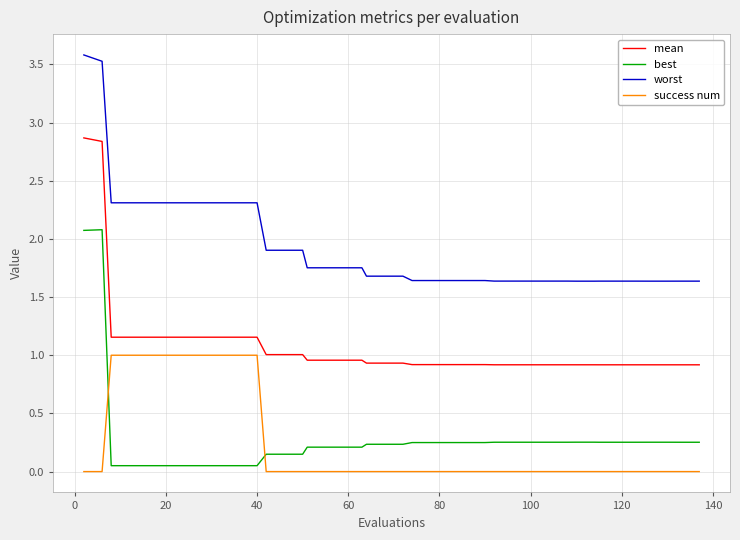

True or false: mean and success num cross at least once.

False